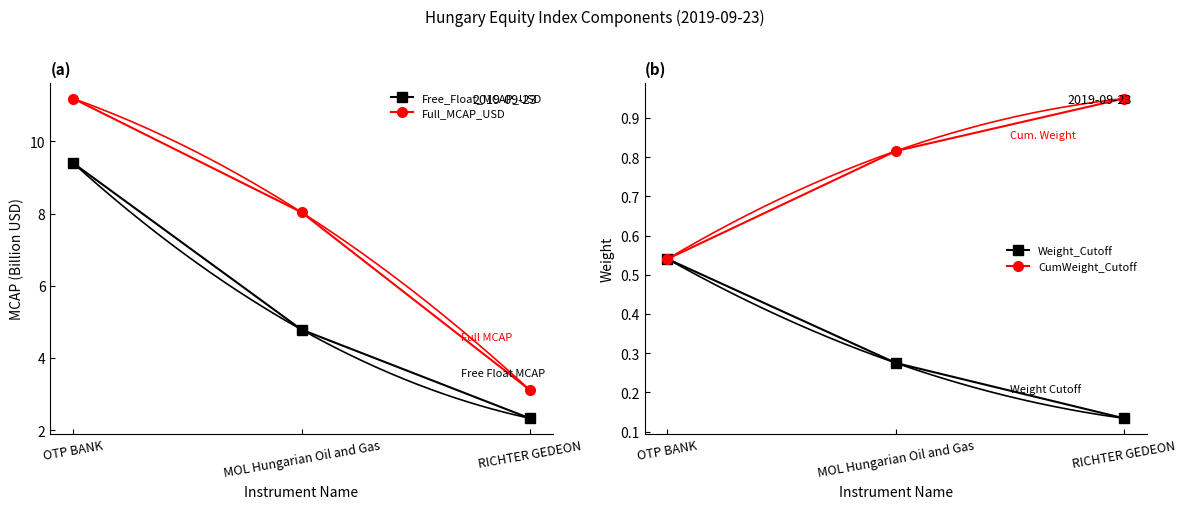

Which series changed the most between OTP BANK and RICHTER GEDEON?

Full_MCAP_USD